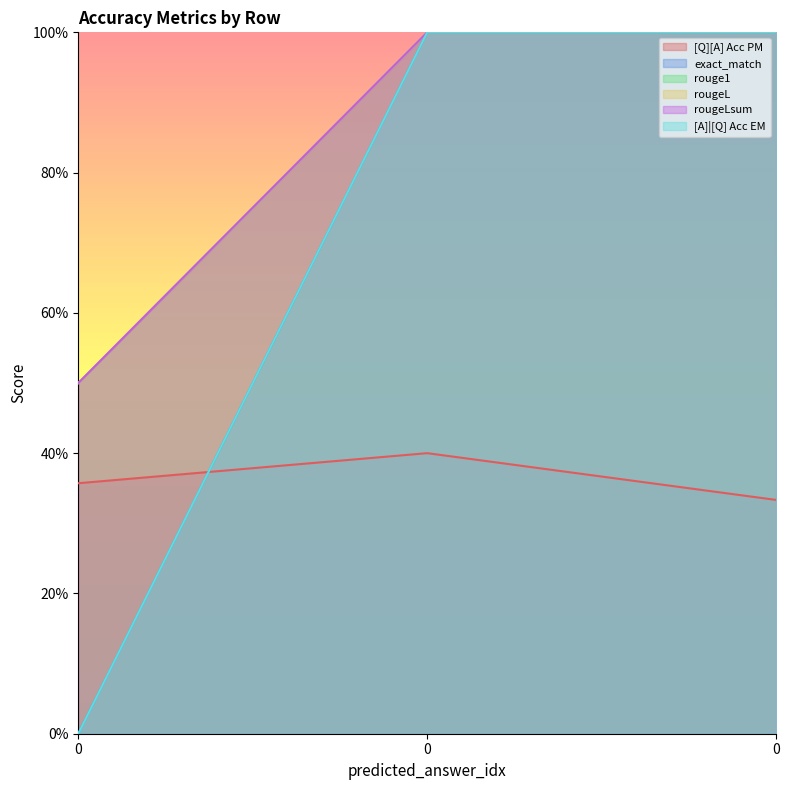

Rank the categories by [A]|[Q] Acc EM value from highest to lowest.

0, 0, 0